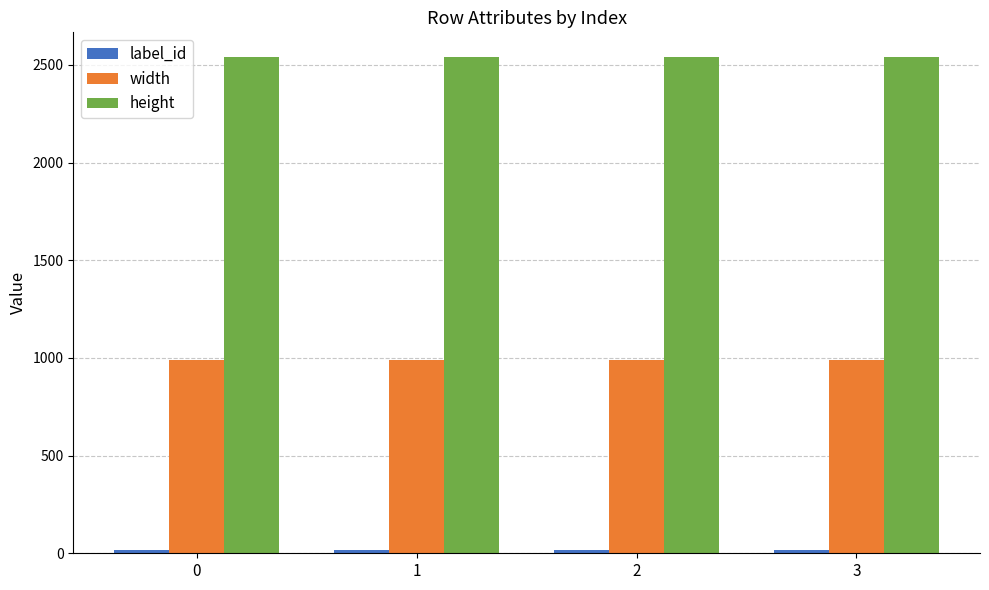

The height series shows 566 at 0. True or false?

False